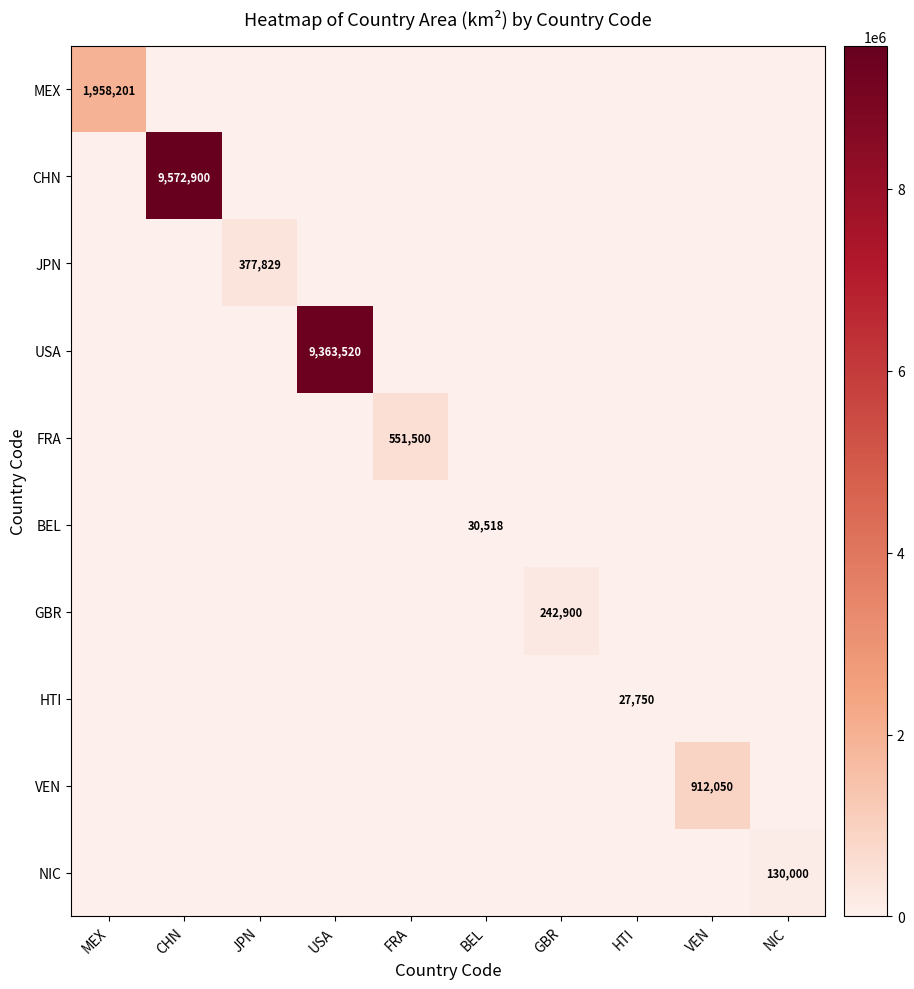

True or false: BEL has a value of 9127 at BEL.

False